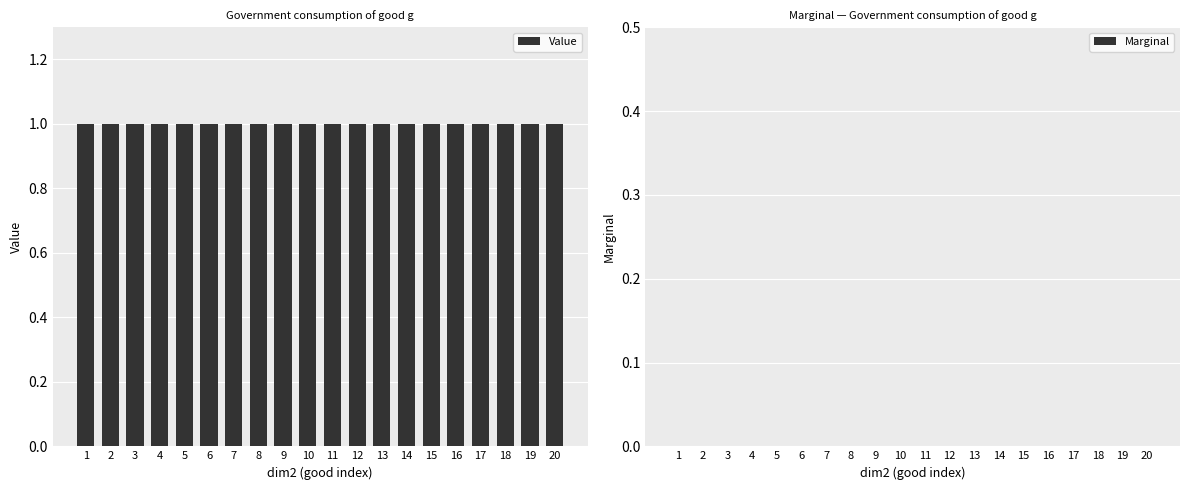

Reading left to right, list all the values displayed in this chart.

Value: 1	1	1	1	1	1	1	1	1	1	1	1	1	1	1	1	1	1	1	1
Marginal: 0	0	0	0	0	0	0	0	0	0	0	0	0	0	0	0	0	0	0	0